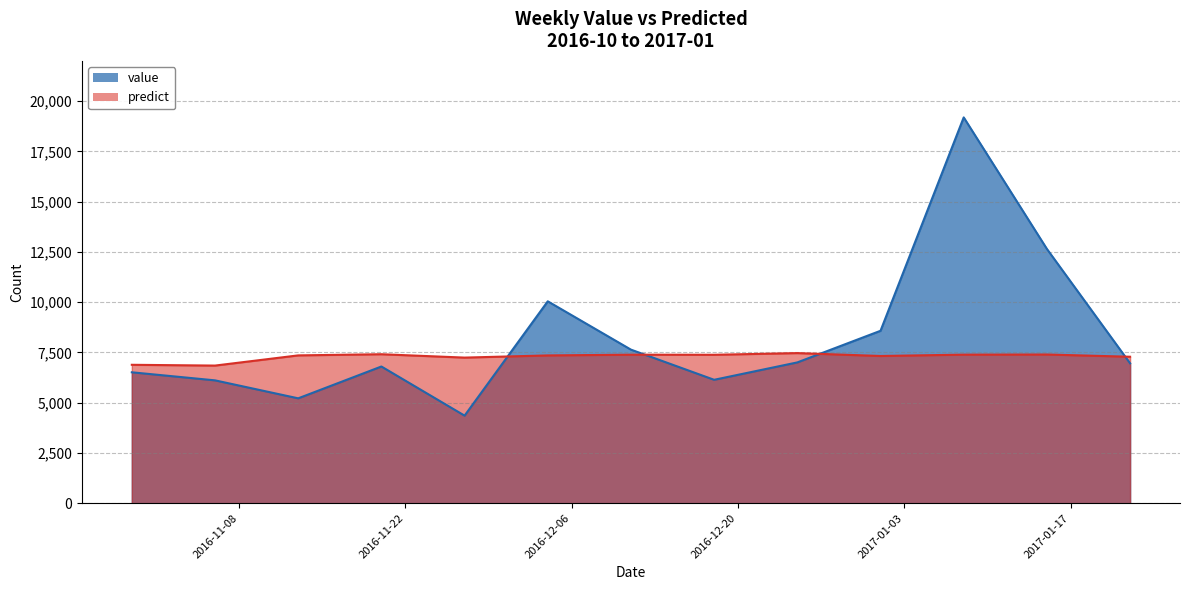

How many data points does each series have?

13